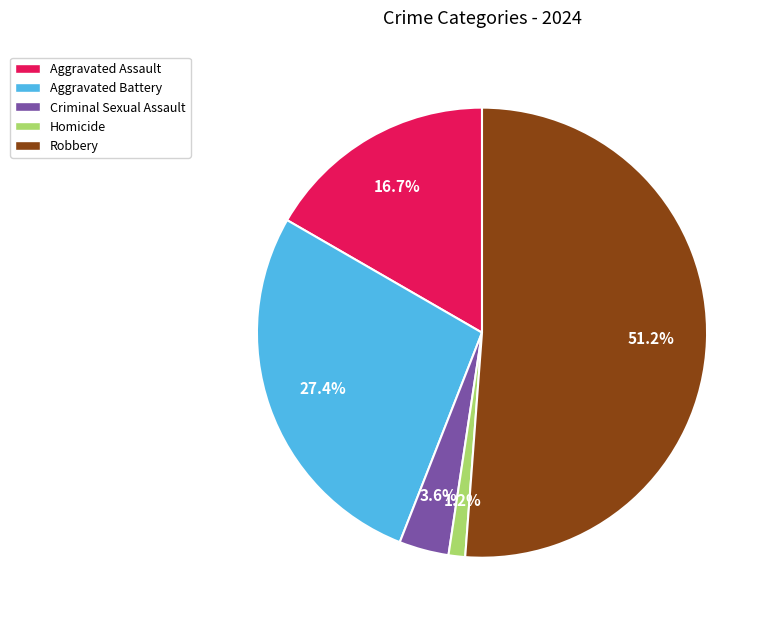

True or false: Aggravated Battery accounts for 38% of the total.

False